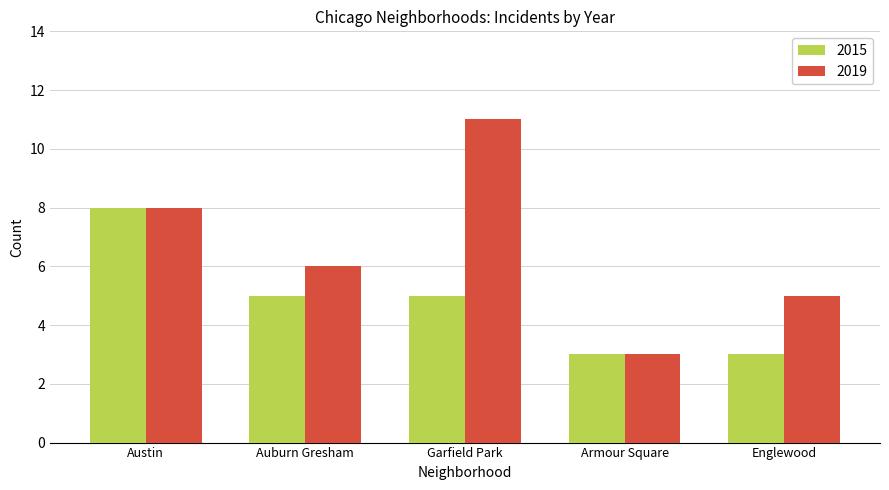

What is the spread (max minus min) of values at Englewood?

2